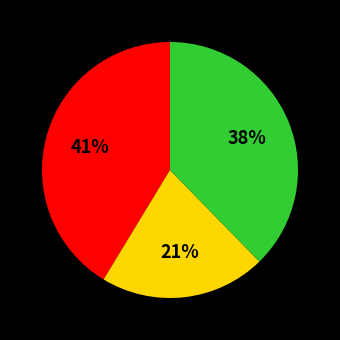

How many slices are in this pie chart?

3